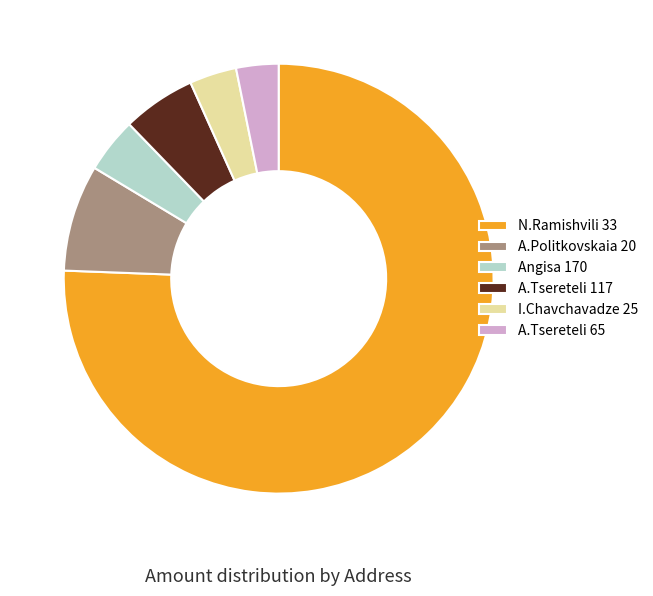

How many segments does this pie chart have?

6